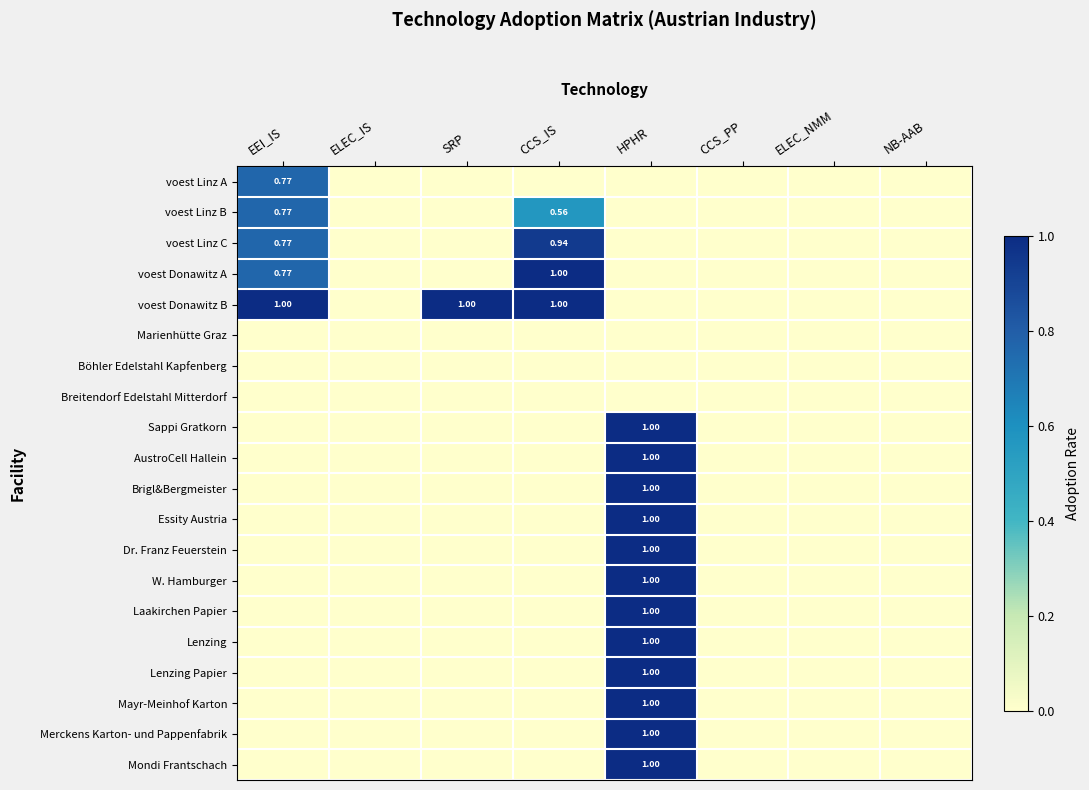

Count the number of categories in the chart.

8